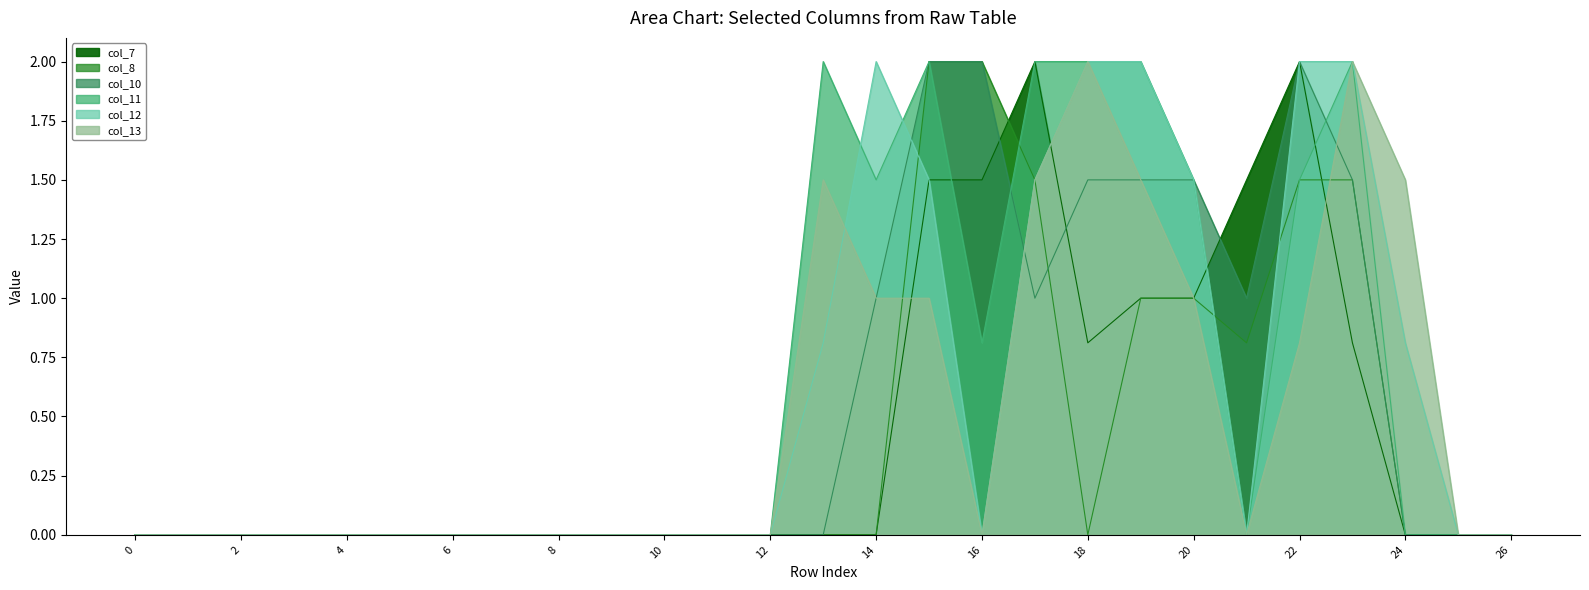

How many lines are shown in the chart?

6